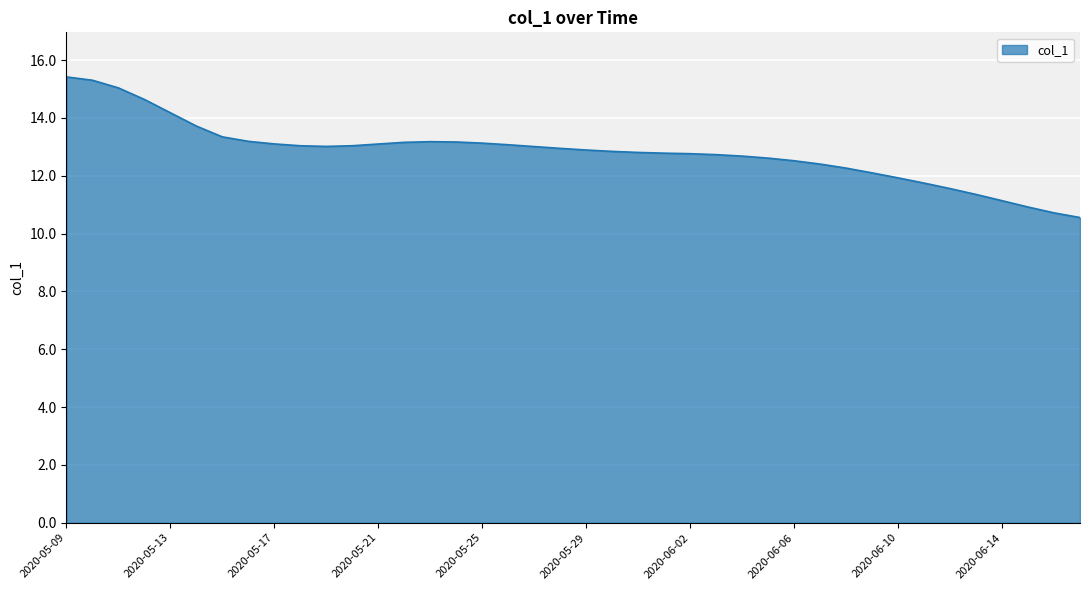

What is the smallest value displayed?

10.6